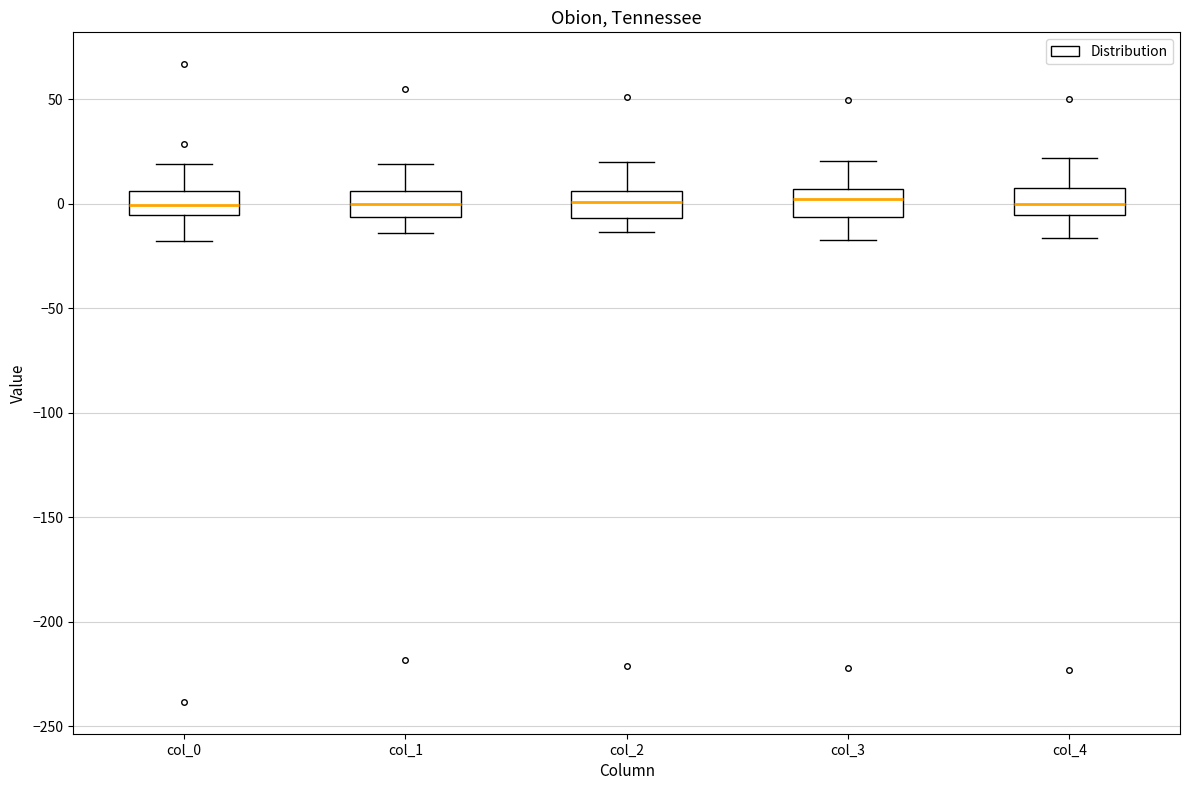

Reading left to right, read every box against the y-axis: the position of its median line, the range the box covers, and the ends of its whiskers. The values are not printed on the chart, so give them approximately, as read against the axis.

col_0: median 0, box -5 to 5, whiskers -20 to 20
col_1: median 0, box -5 to 5, whiskers -15 to 20
col_2: median 0, box -5 to 5, whiskers -15 to 20
col_3: median 0, box -5 to 5, whiskers -15 to 20
col_4: median 0, box -5 to 5, whiskers -15 to 20